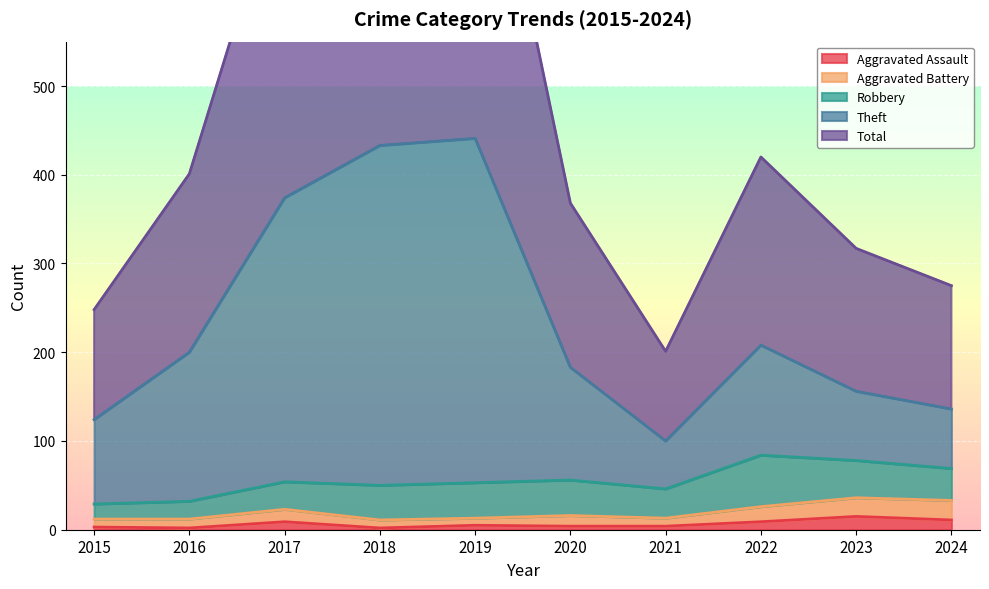

Is it true that Aggravated Assault equals 3 at 2015?

True